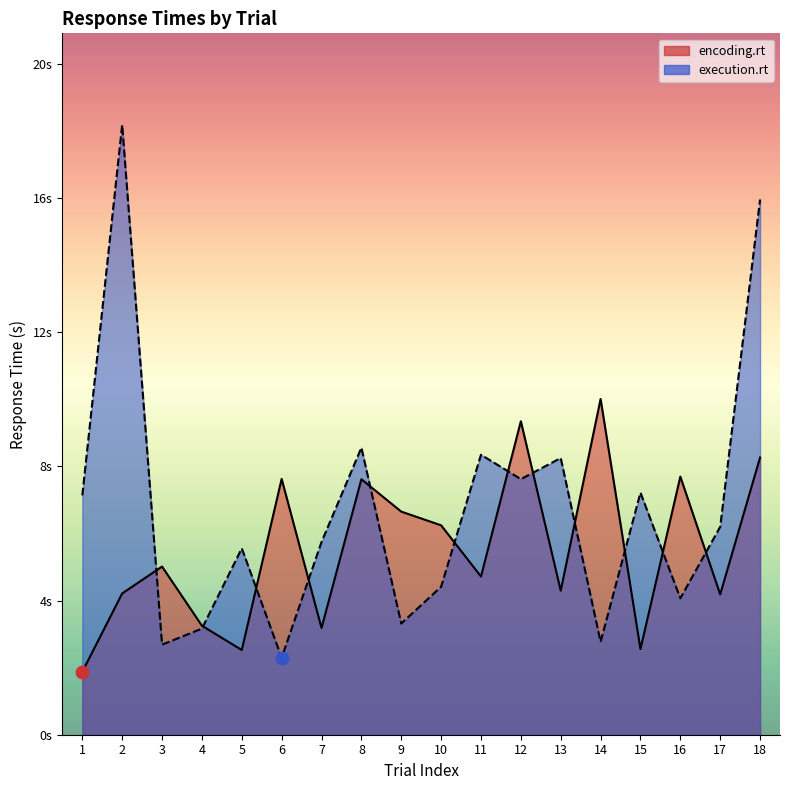

Which series has the largest total across all categories?

execution.rt